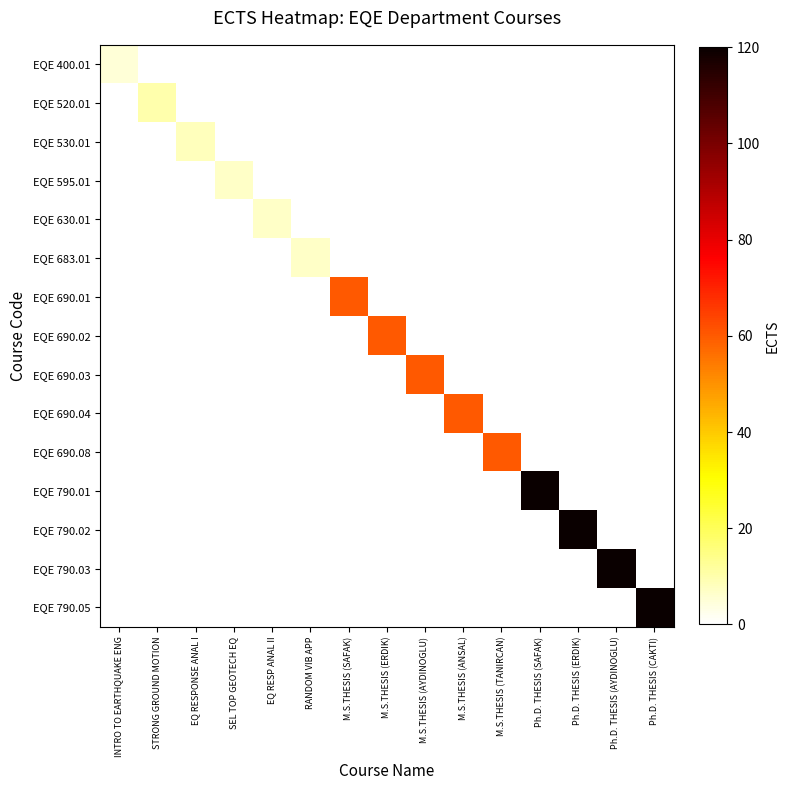

What is the total value across all series at Ph.D. THESIS (ERDIK)?

120